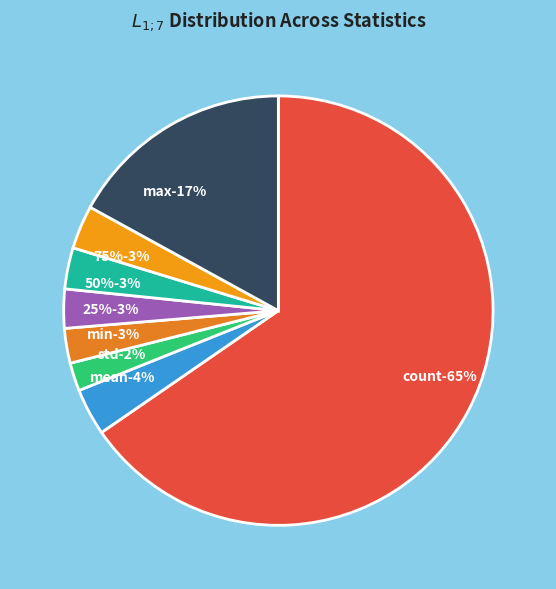

To the nearest percent, what is the difference between the 25% and count slice percentages?

62%